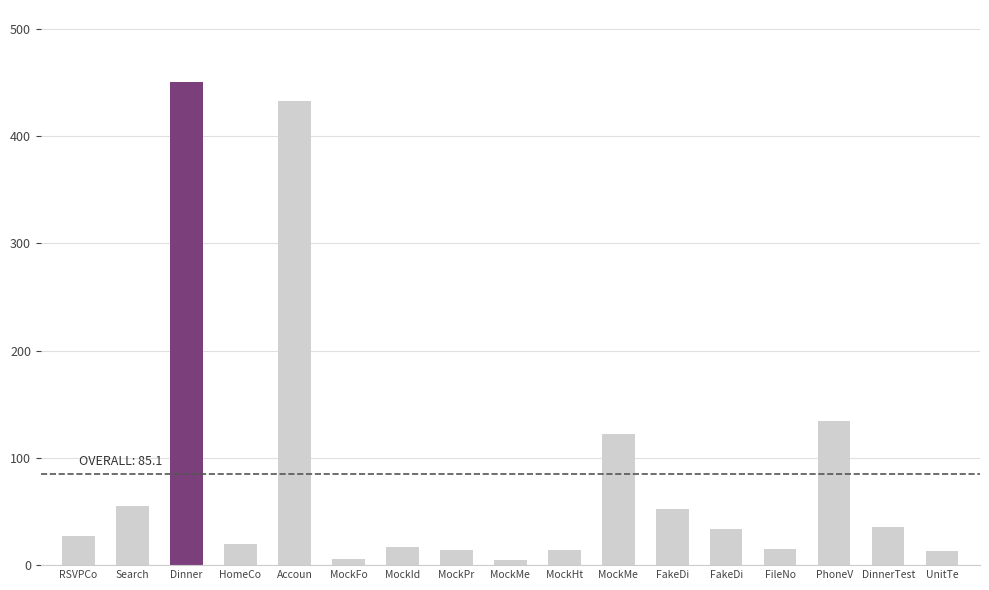

Reading right to left, transcribe all the data shown in this chart.

UnitTe=13	DinnerTest=36	PhoneV=134	FileNo=15	FakeDi=34	FakeDi=52	MockMe=122	MockHt=14	MockMe=5	MockPr=14	MockId=17	MockFo=6	Accoun=433	HomeCo=20	Dinner=450	Search=55	RSVPCo=27